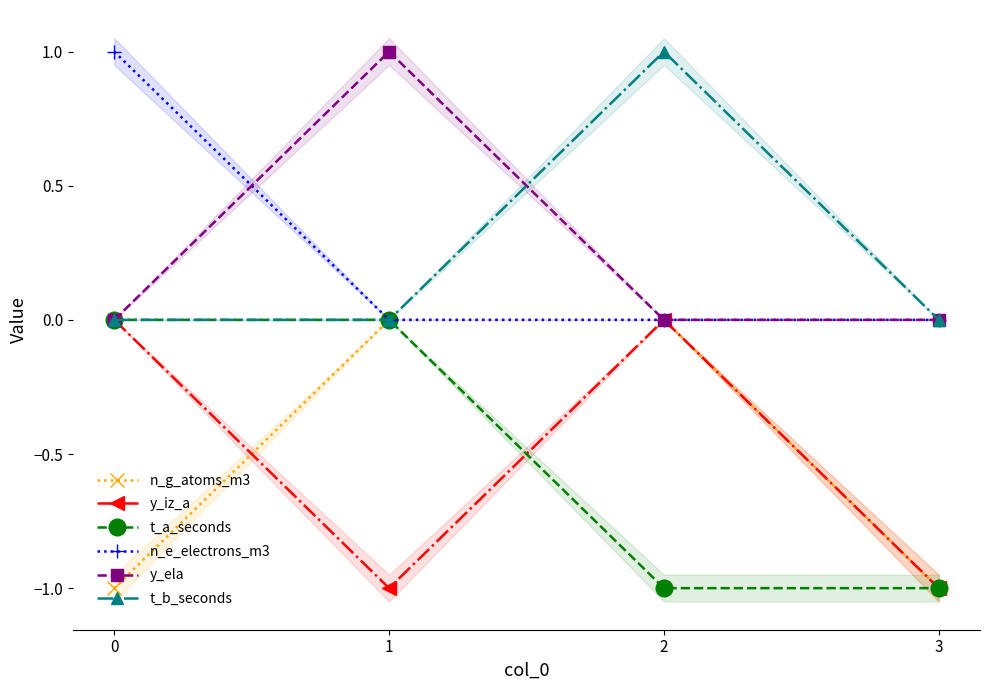

Where is n_e_electrons_m3 nearest to the value 0?

1